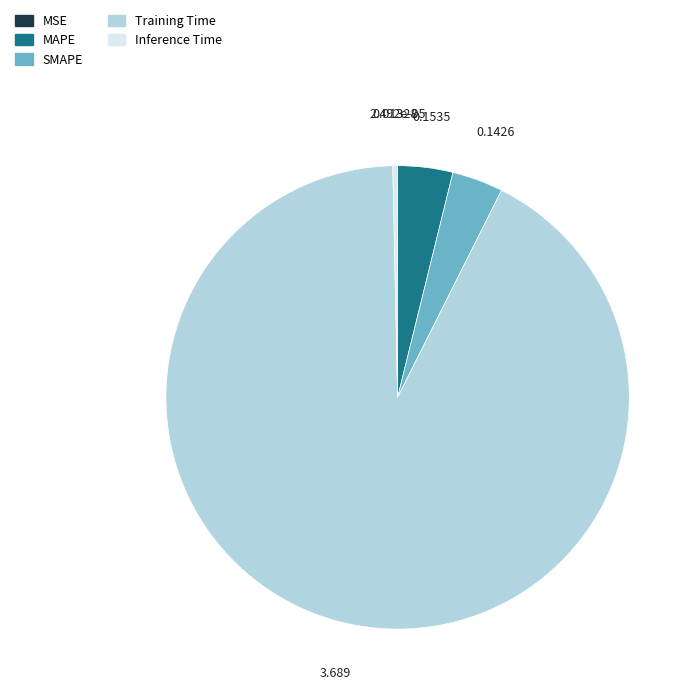

Does Inference Time represent more than half of the total?

No